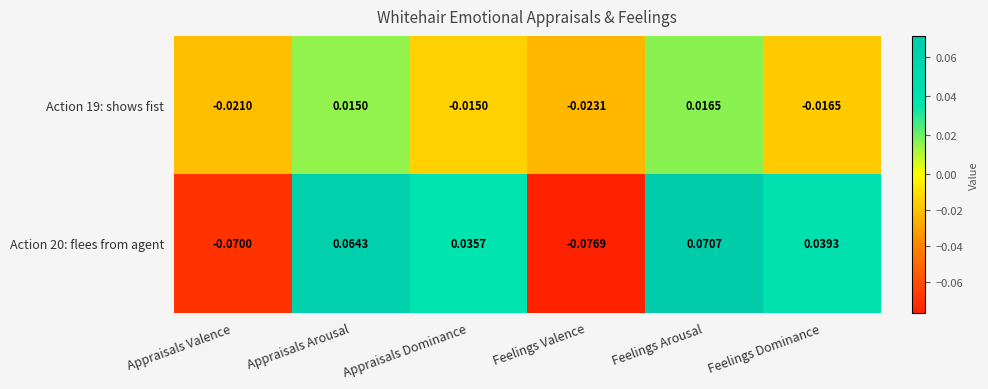

Where does the Action 20: flees from agent series first go above 0?

Appraisals Arousal